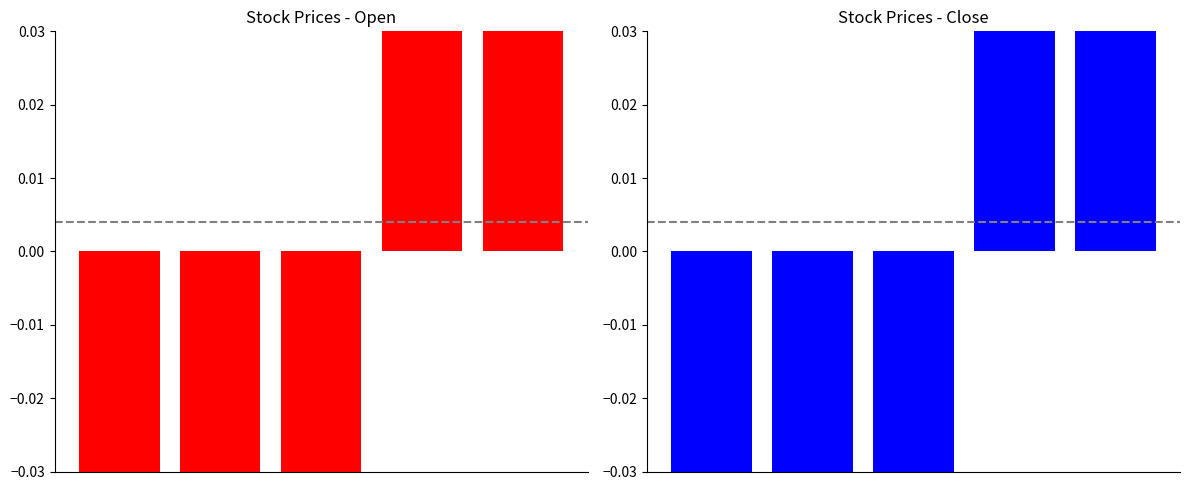

Which has a higher value, 0 or 4?

4